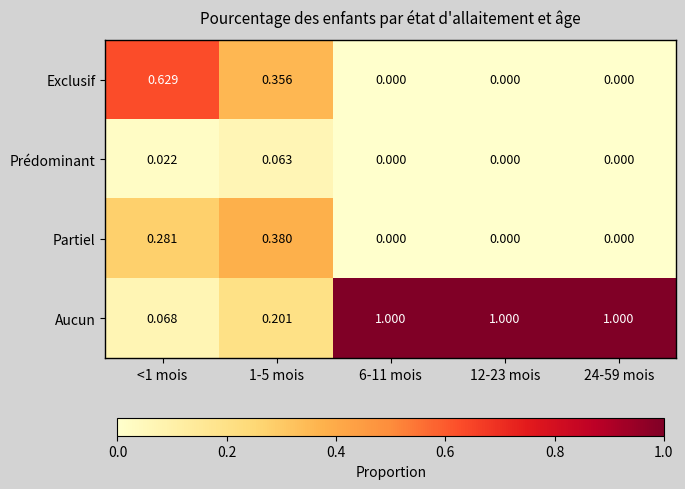

What is the total value across all series at 24-59 mois?

1.0